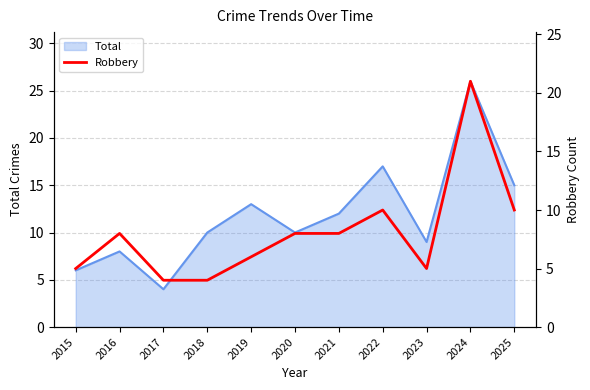

What is the average value?

8